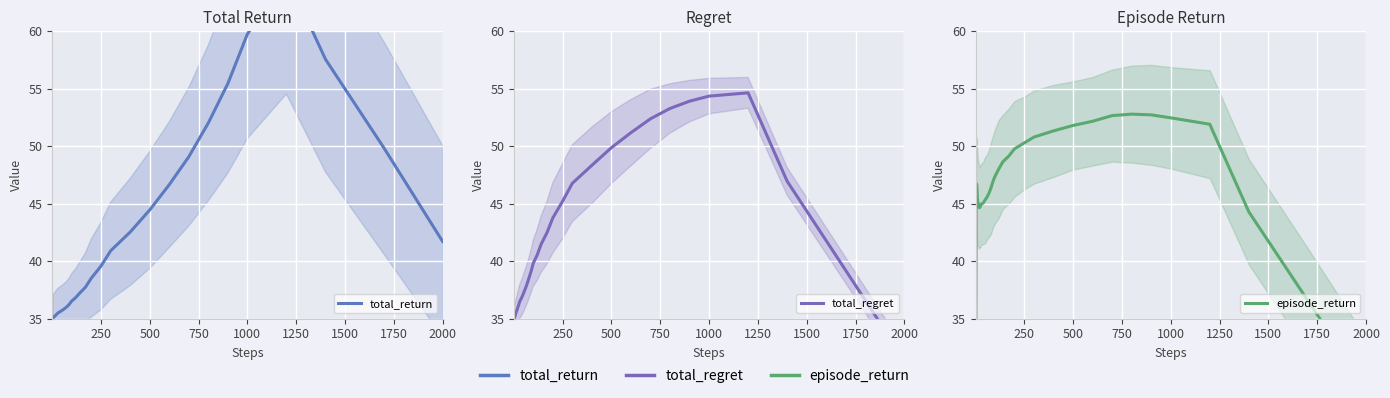

What is the average value of the episode_return series?

46.0